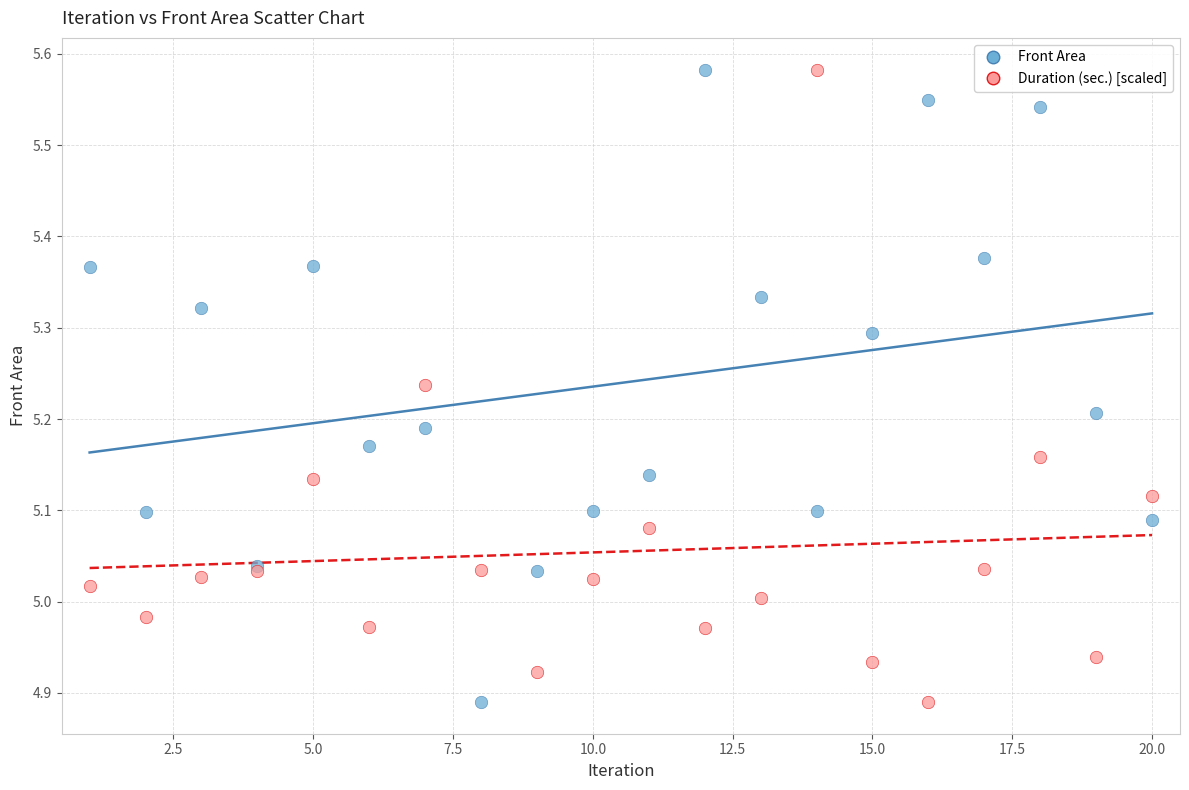

What are all the series names shown in the legend?

Front Area, Duration (sec.) [scaled]